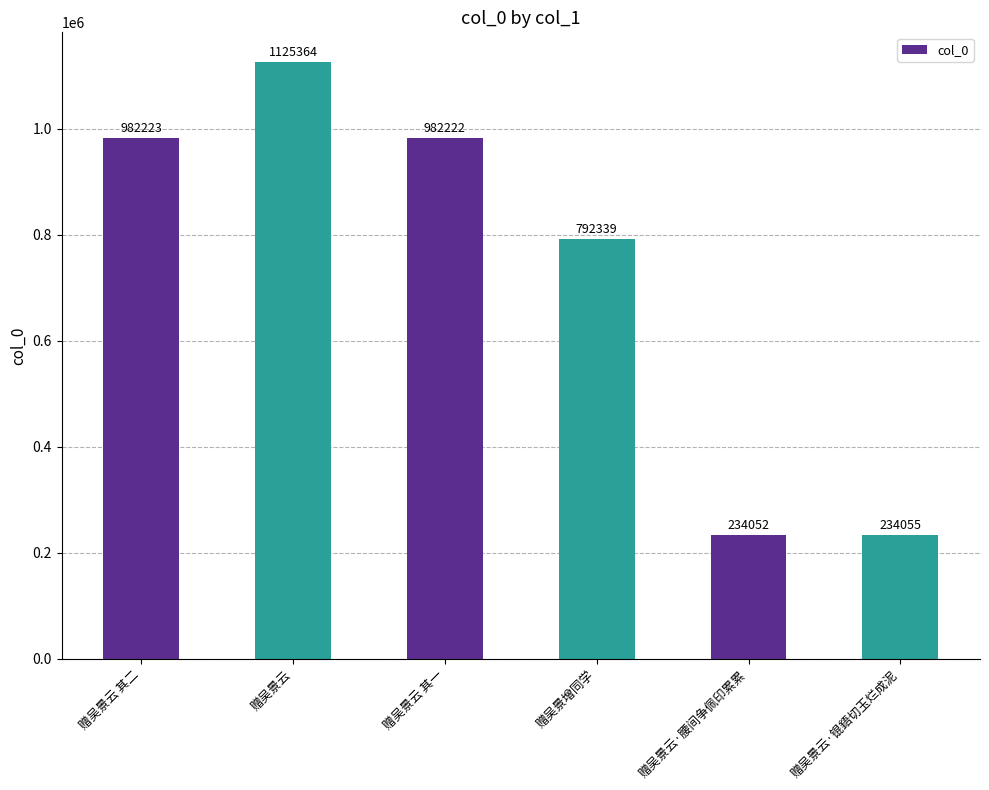

Reading left to right, transcribe all the data shown in this chart.

赠吴景云 其二=982223	赠吴景云=1125364	赠吴景云 其一=982222	赠吴景增同学=792339	赠吴景云·腰间争佩印累累=234052	赠吴景云·锟鋙切玉烂成泥=234055